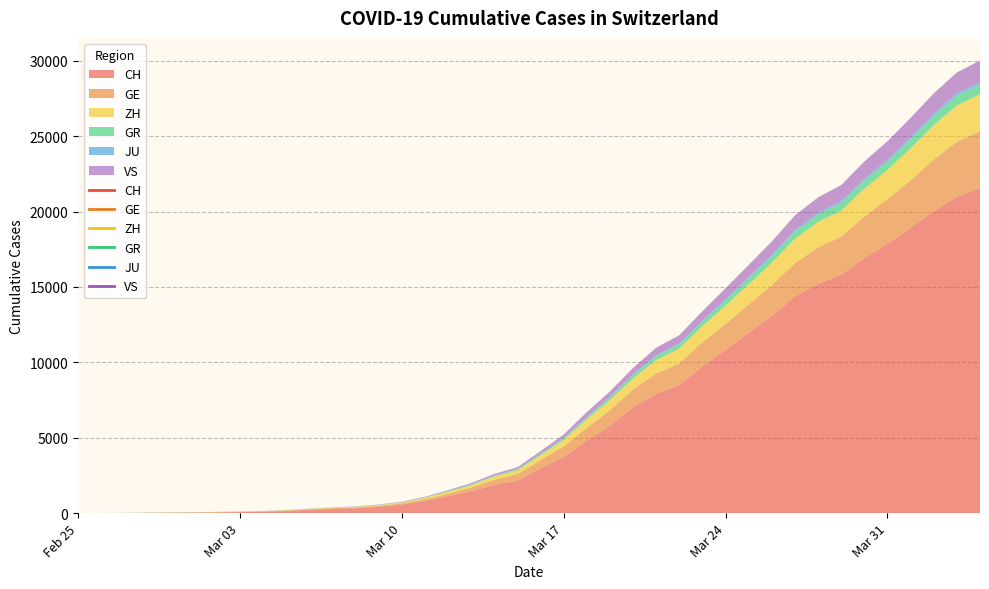

List the series in order of their peak value, highest first.

CH, GE, ZH, VS, GR, JU